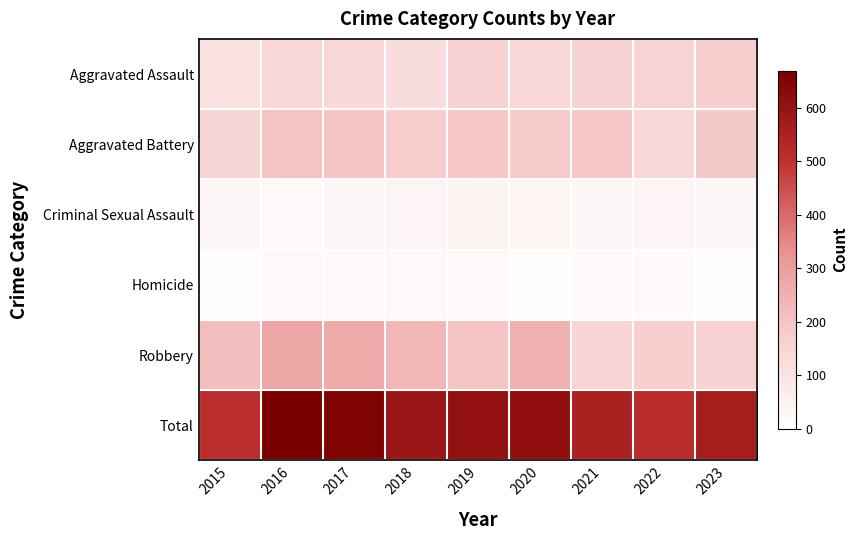

Which category has the highest value across all series?

2016